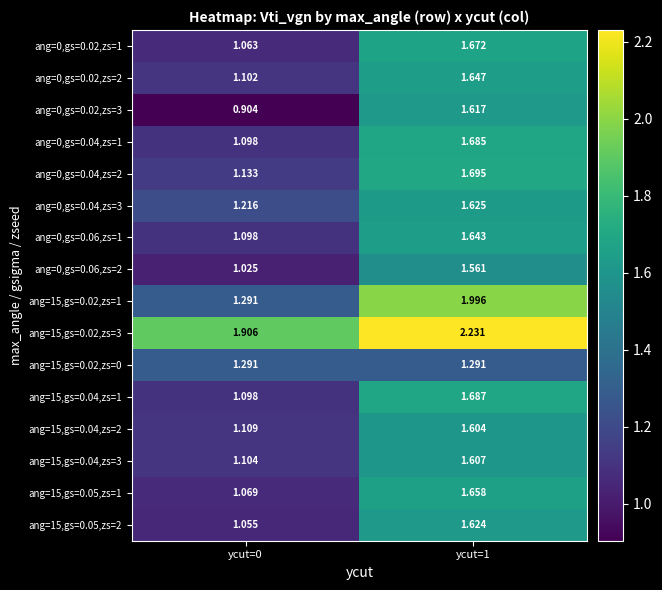

Is the value of ang=15,gs=0.04,zs=2 at ycut=1 greater than the value of ang=15,gs=0.02,zs=0 at ycut=0?

Yes